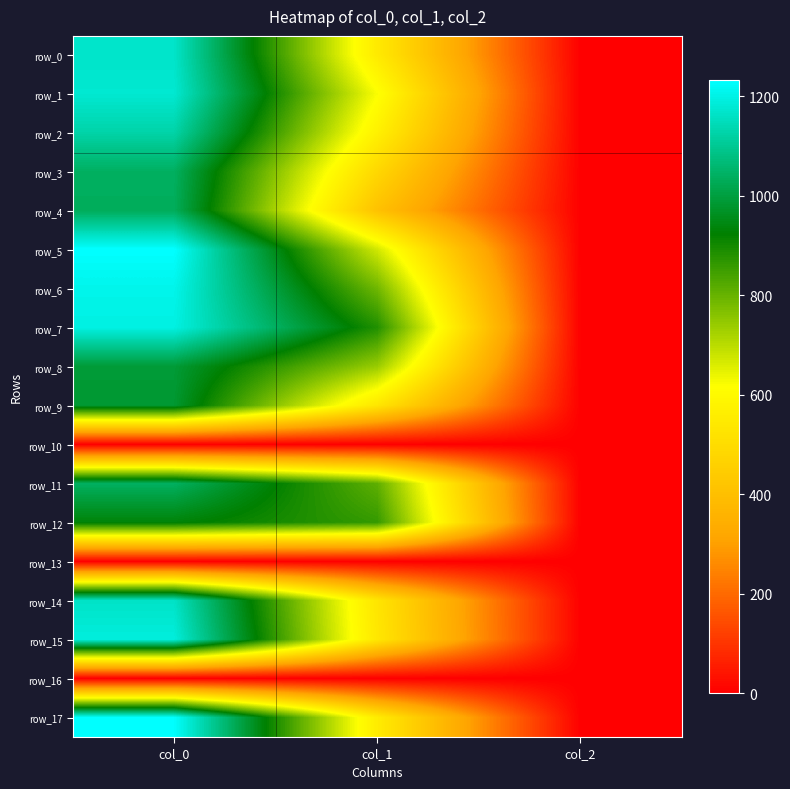

True or false: row_7 has a value of 1.1 at col_2.

False